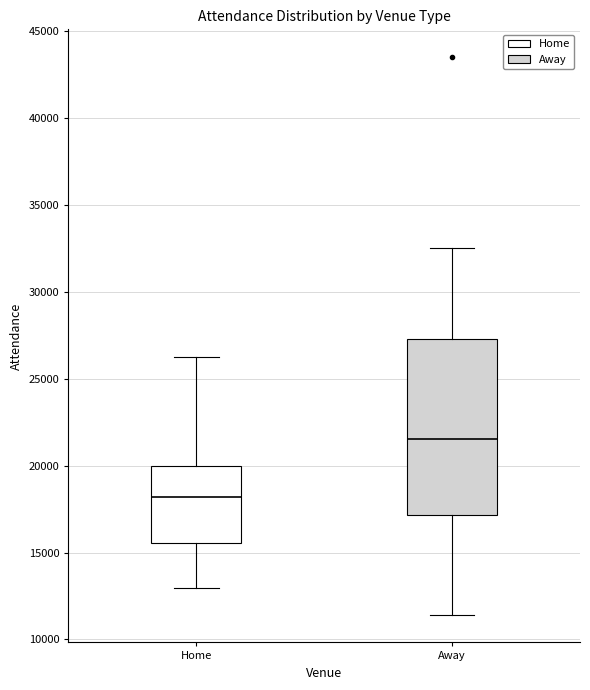

Which box has the lowest median line?

Home